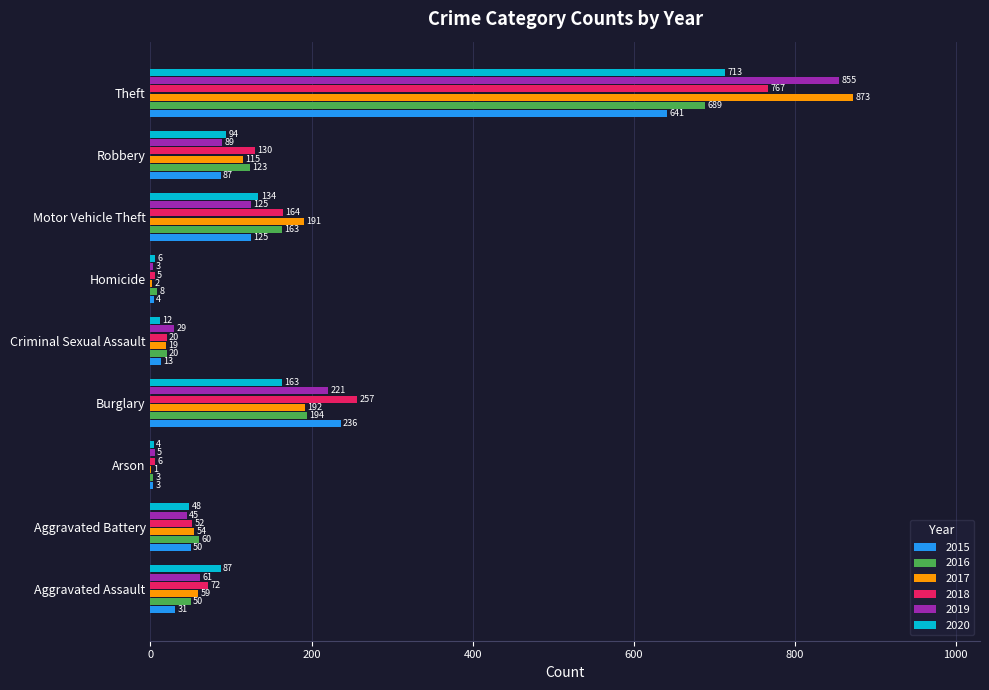

At which label does 2018 reach its peak?

Theft